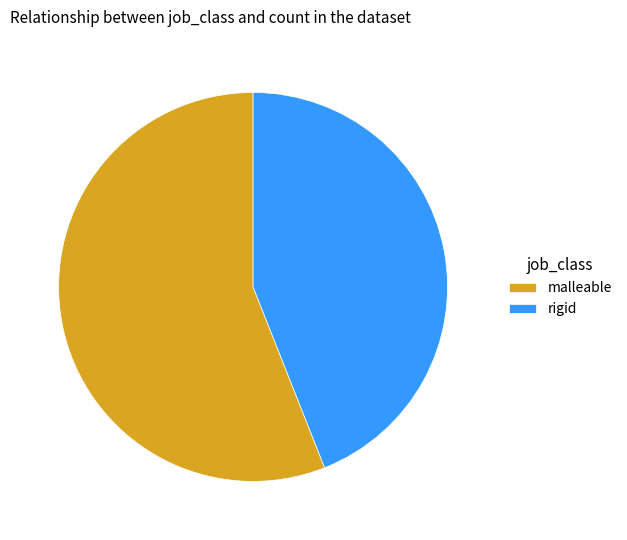

Is the sum of malleable and rigid greater than half?

Yes